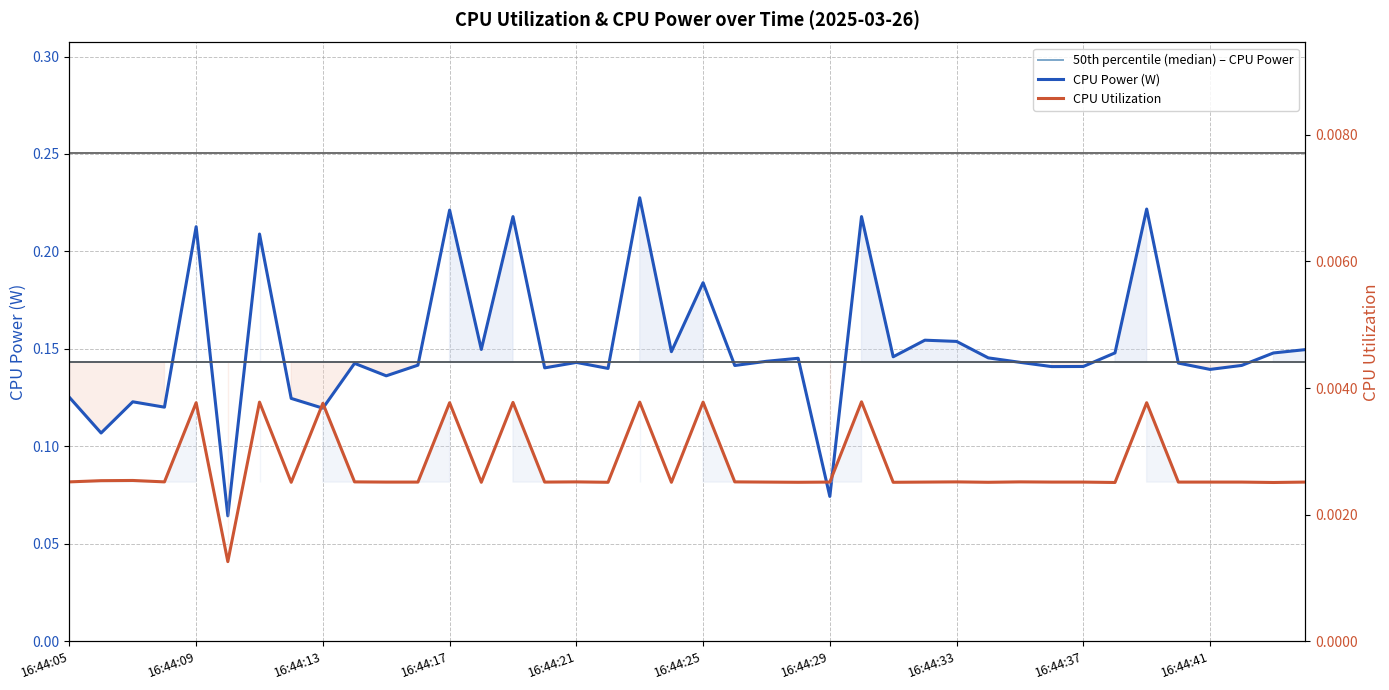

What is the value of the CPU Power (W) point at the 27th from the left?

0.1